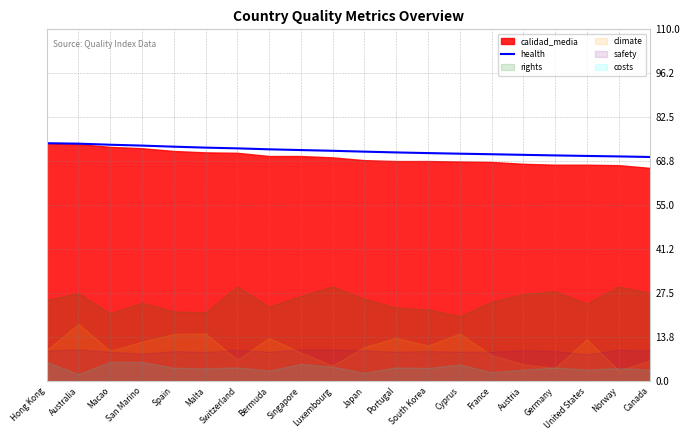

The value at Canada is 38.8. True or false?

False